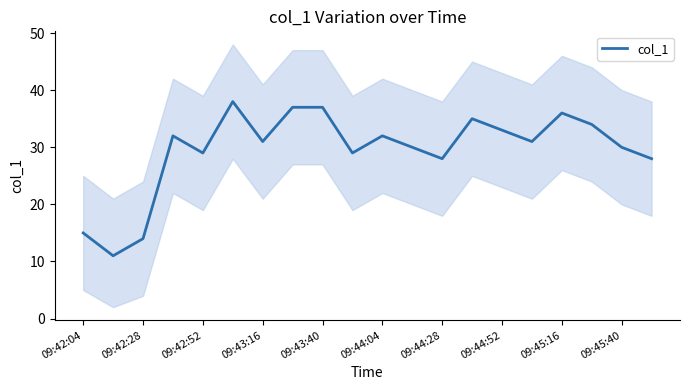

What is the smallest value displayed?

11